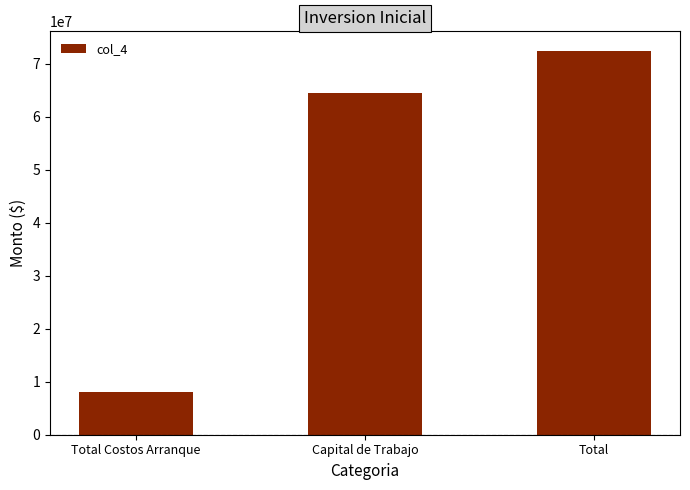

List the labels in order of value, smallest first.

Total Costos Arranque, Capital de Trabajo, Total